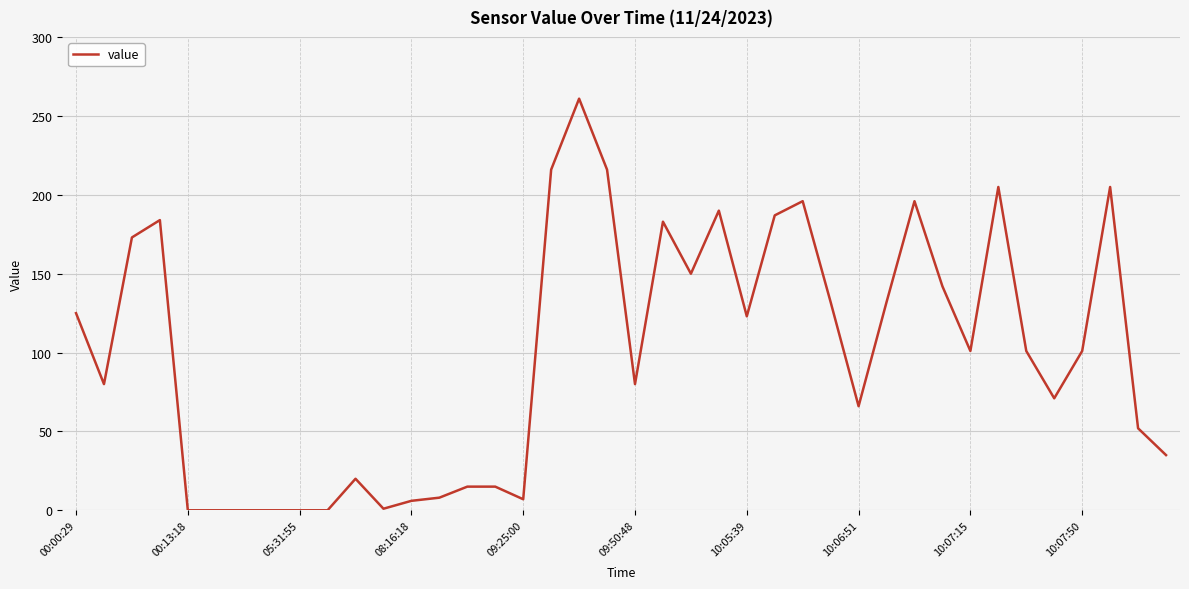

What is the greatest value displayed?

261